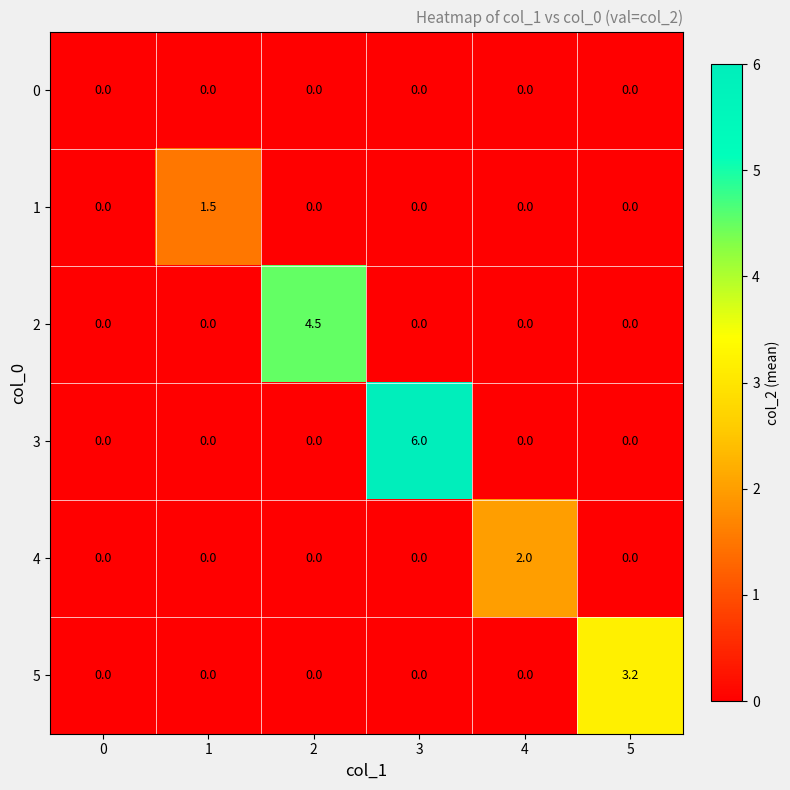

The value of 4 at 1 is 0.0. True or false?

True